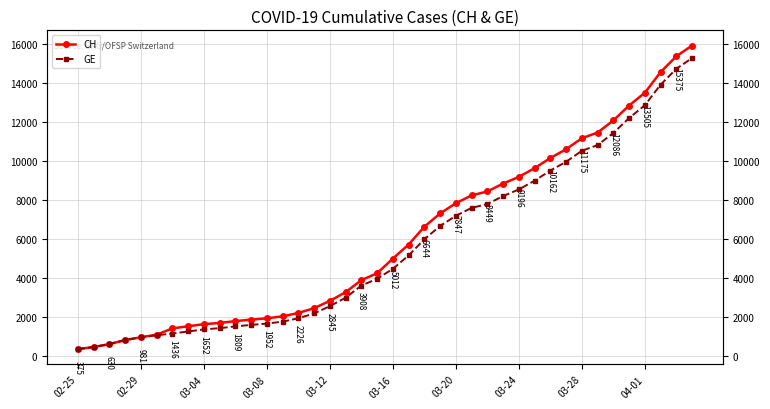

True or false: CH has more than 0 interior local peaks.

False